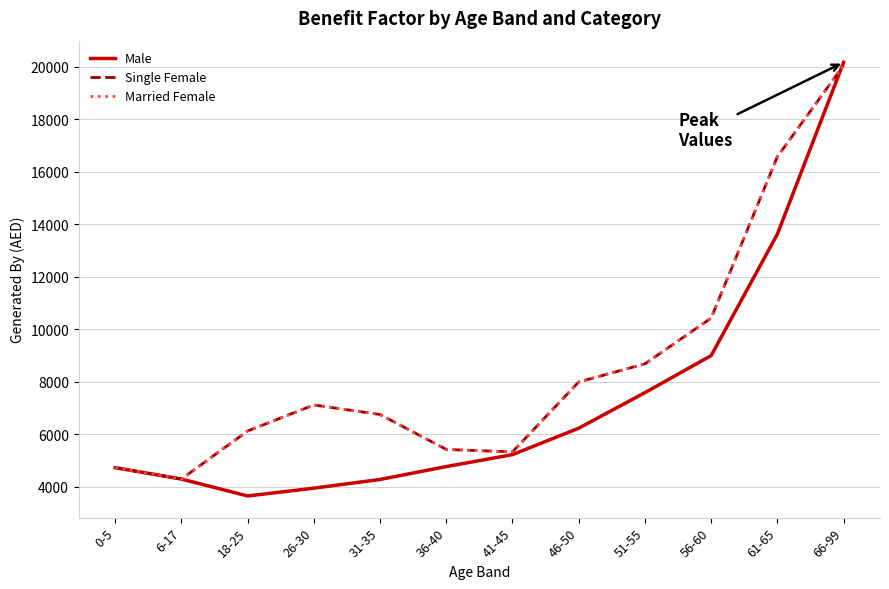

What are all the series names shown in the legend?

Male, Single Female, Married Female